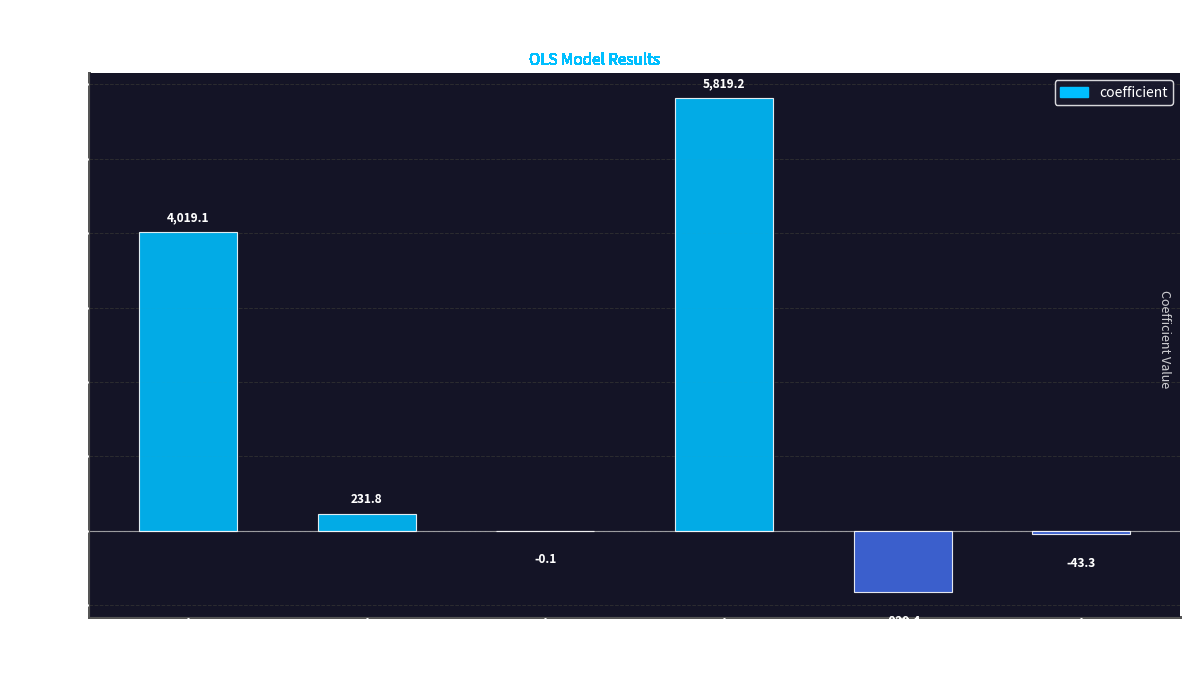

What is the sum of all values?

9197.3